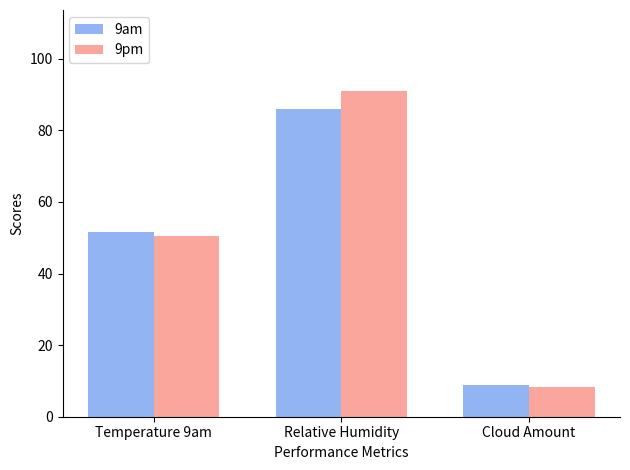

What is the difference between the highest and lowest values at Relative Humidity?

4.8